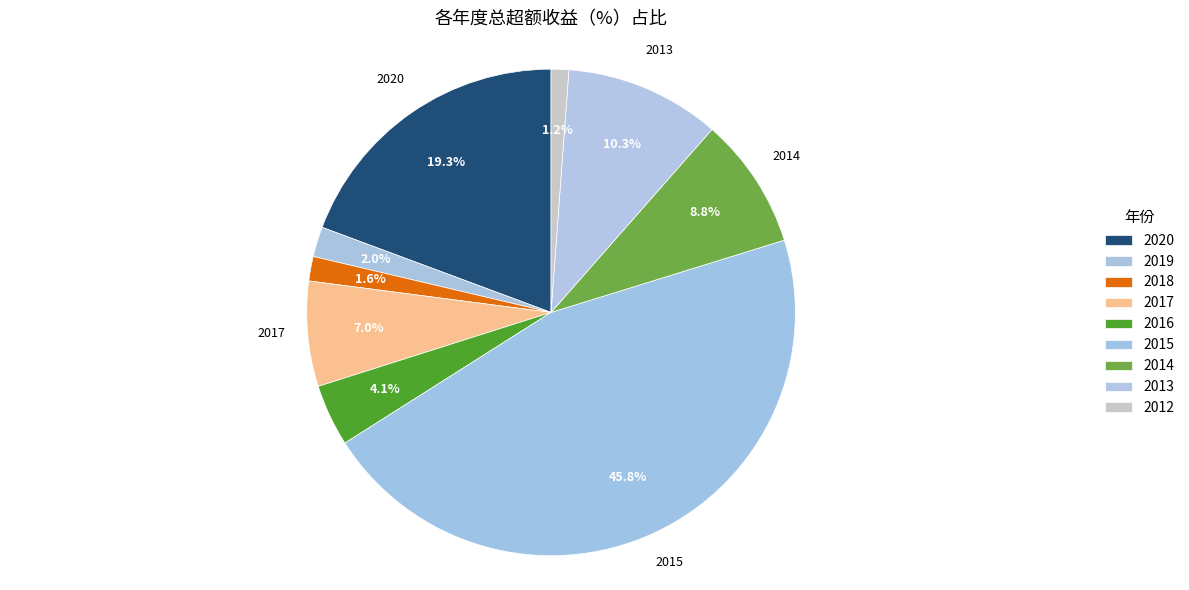

The 2012 slice represents 1% of the pie. True or false?

True